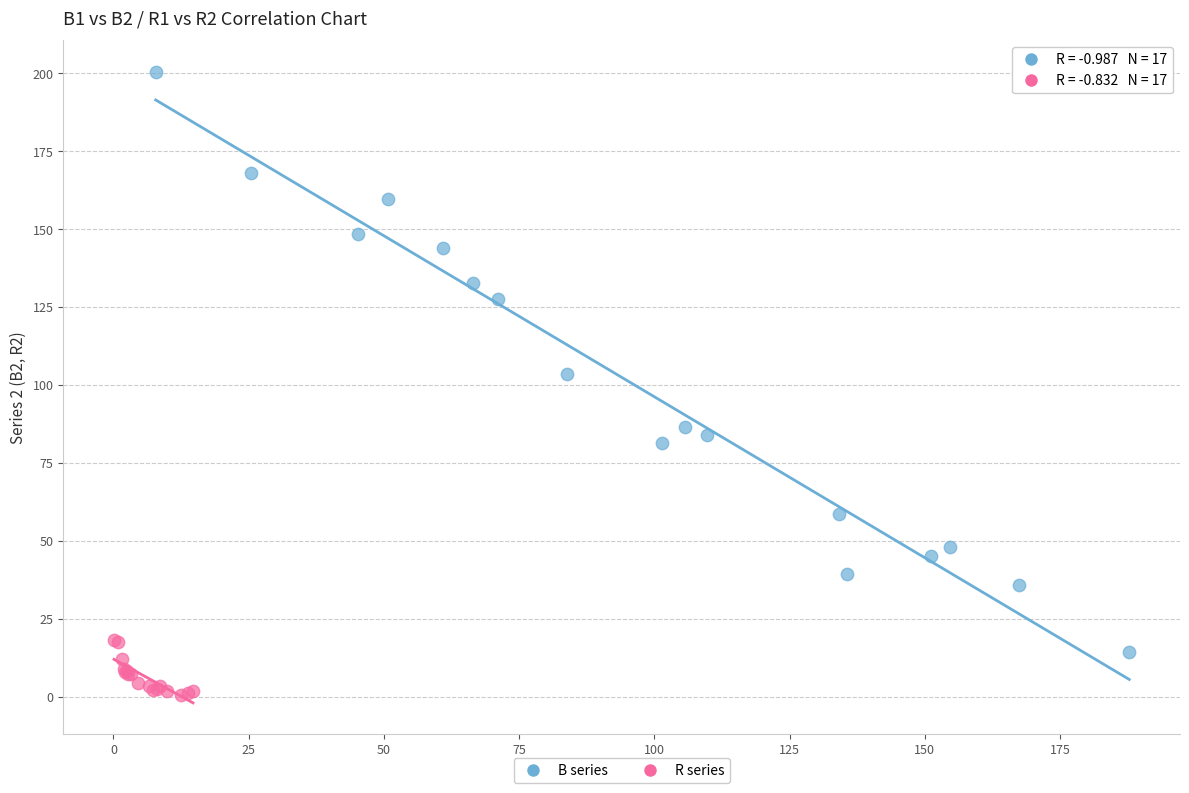

Which series has the largest Y range (max minus min)?

B series